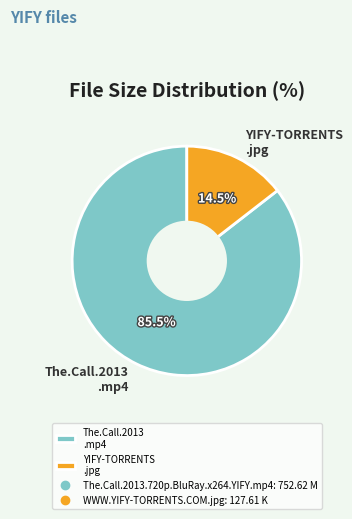

Approximately how many times larger is the value at The.Call.2013 .mp4 compared to YIFY-TORRENTS .jpg?

5.9